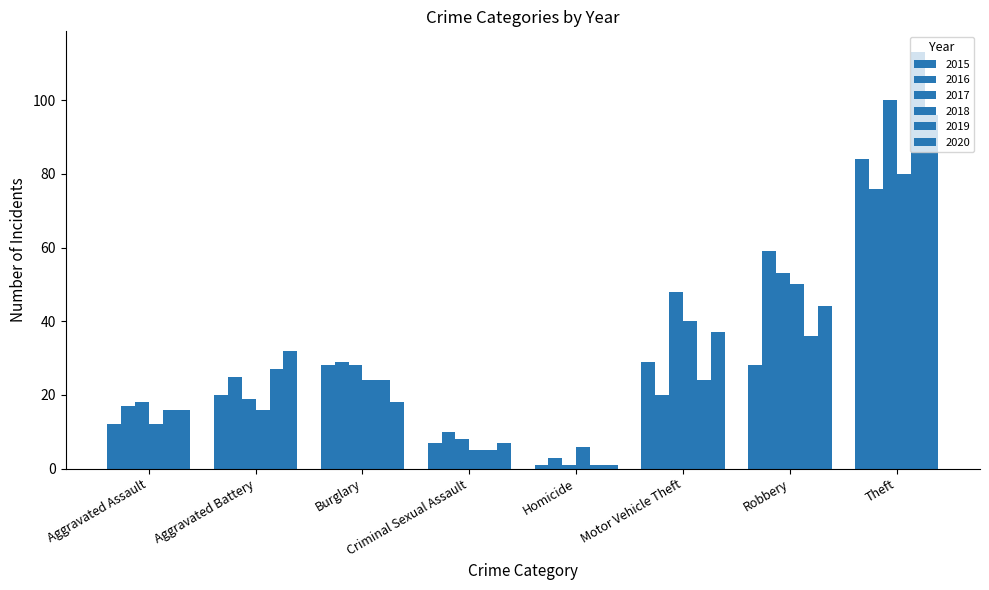

At Homicide, list the series in order from smallest to largest.

2015, 2017, 2019, 2020, 2016, 2018